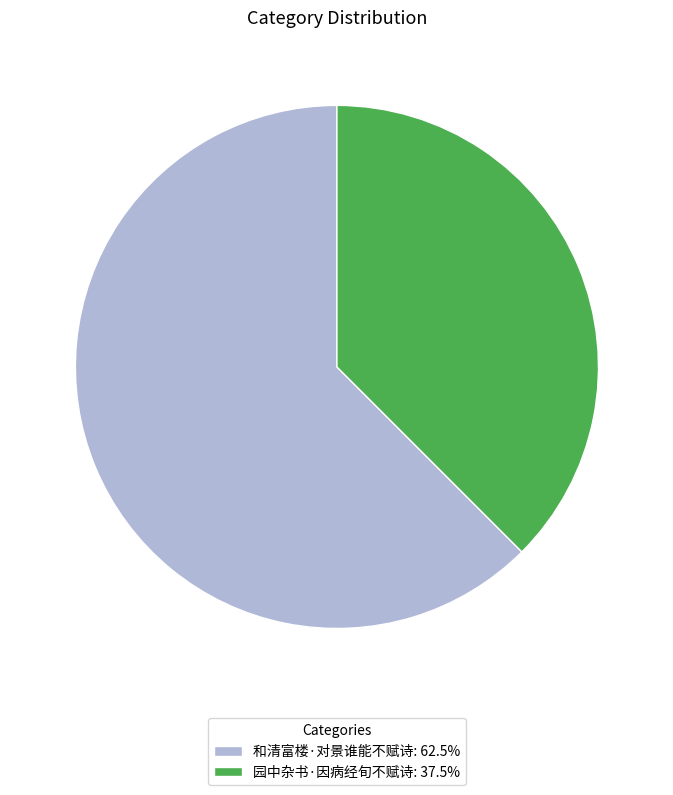

Is the sum of 和清富楼·对景谁能不赋诗: 62.5% and 园中杂书·因病经旬不赋诗: 37.5% greater than half?

Yes